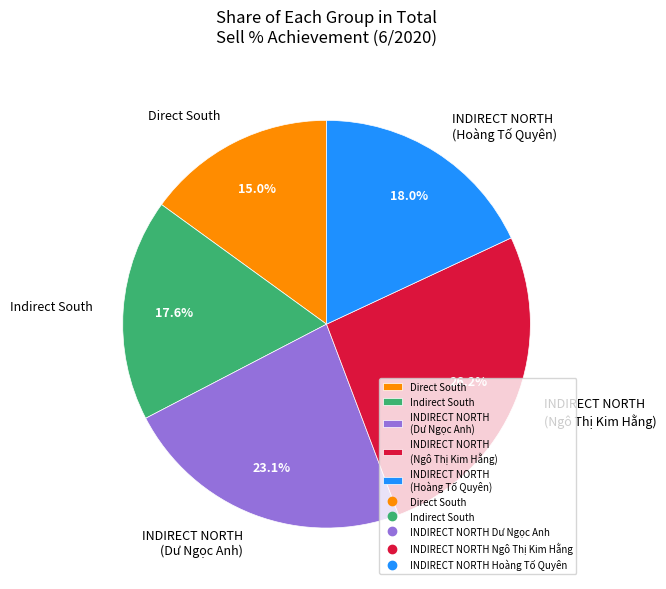

Does any single category account for the majority?

No